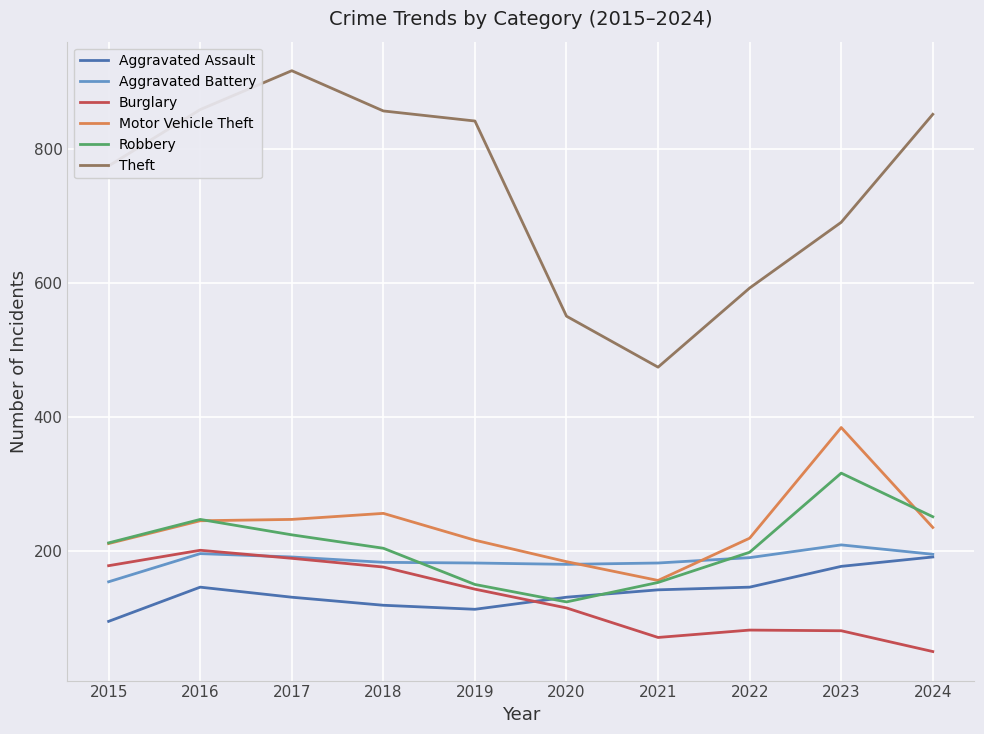

True or false: Aggravated Assault has a value of 183 at 2019.

False